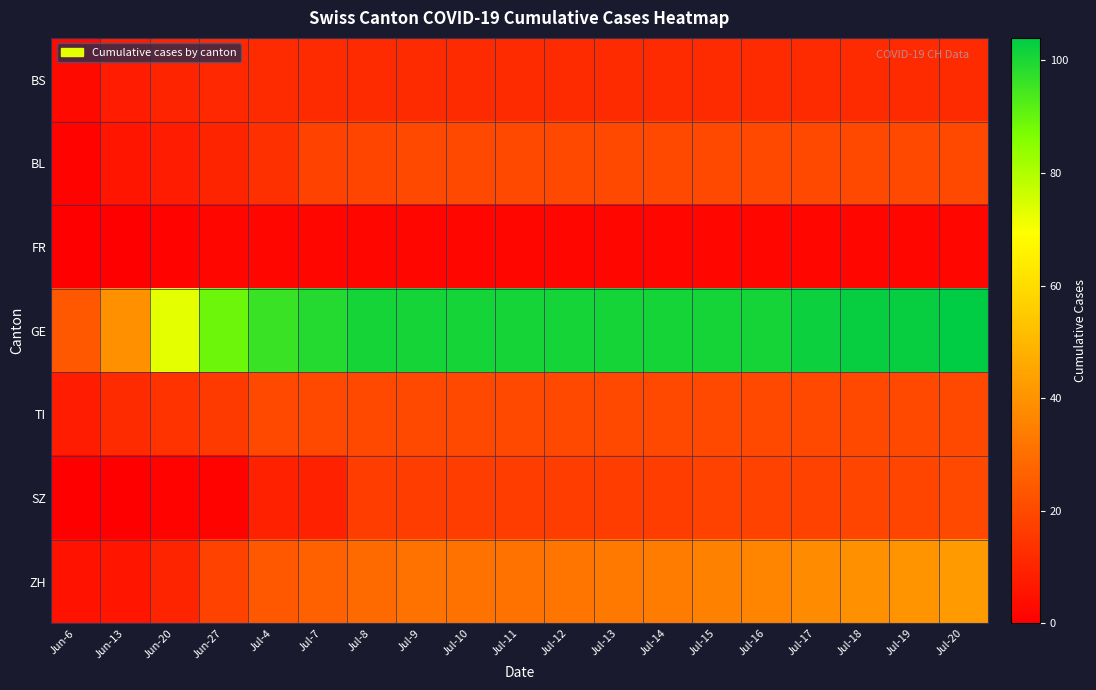

Reading left to right, transcribe all the data shown in this chart.

BS: Jun-6=3	Jun-13=8	Jun-20=10	Jun-27=11	Jul-4=12	Jul-7=12	Jul-8=12	Jul-9=12	Jul-10=12	Jul-11=12	Jul-12=12	Jul-13=12	Jul-14=12	Jul-15=12	Jul-16=12	Jul-17=12	Jul-18=12	Jul-19=12	Jul-20=12
BL: Jun-6=1	Jun-13=6	Jun-20=8	Jun-27=10	Jul-4=13	Jul-7=18	Jul-8=19	Jul-9=20	Jul-10=20	Jul-11=20	Jul-12=20	Jul-13=20	Jul-14=20	Jul-15=20	Jul-16=20	Jul-17=20	Jul-18=20	Jul-19=20	Jul-20=20
FR: Jun-6=0	Jun-13=0	Jun-20=1	Jun-27=2	Jul-4=2	Jul-7=2	Jul-8=2	Jul-9=2	Jul-10=2	Jul-11=2	Jul-12=2	Jul-13=2	Jul-14=2	Jul-15=2	Jul-16=2	Jul-17=2	Jul-18=2	Jul-19=2	Jul-20=2
GE: Jun-6=24	Jun-13=39	Jun-20=73	Jun-27=89	Jul-4=96	Jul-7=99	Jul-8=101	Jul-9=101	Jul-10=101	Jul-11=101	Jul-12=101	Jul-13=101	Jul-14=101	Jul-15=101	Jul-16=101	Jul-17=102	Jul-18=103	Jul-19=103	Jul-20=104
TI: Jun-6=8	Jun-13=12	Jun-20=14	Jun-27=16	Jul-4=20	Jul-7=20	Jul-8=20	Jul-9=20	Jul-10=20	Jul-11=20	Jul-12=20	Jul-13=20	Jul-14=20	Jul-15=20	Jul-16=20	Jul-17=20	Jul-18=20	Jul-19=20	Jul-20=20
SZ: Jun-6=0	Jun-13=0	Jun-20=1	Jun-27=1	Jul-4=9	Jul-7=9	Jul-8=17	Jul-9=17	Jul-10=17	Jul-11=17	Jul-12=17	Jul-13=17	Jul-14=17	Jul-15=18	Jul-16=18	Jul-17=18	Jul-18=19	Jul-19=19	Jul-20=20
ZH: Jun-6=5	Jun-13=6	Jun-20=10	Jun-27=18	Jul-4=24	Jul-7=26	Jul-8=29	Jul-9=31	Jul-10=31	Jul-11=31	Jul-12=32	Jul-13=33	Jul-14=34	Jul-15=35	Jul-16=36	Jul-17=38	Jul-18=39	Jul-19=40	Jul-20=42